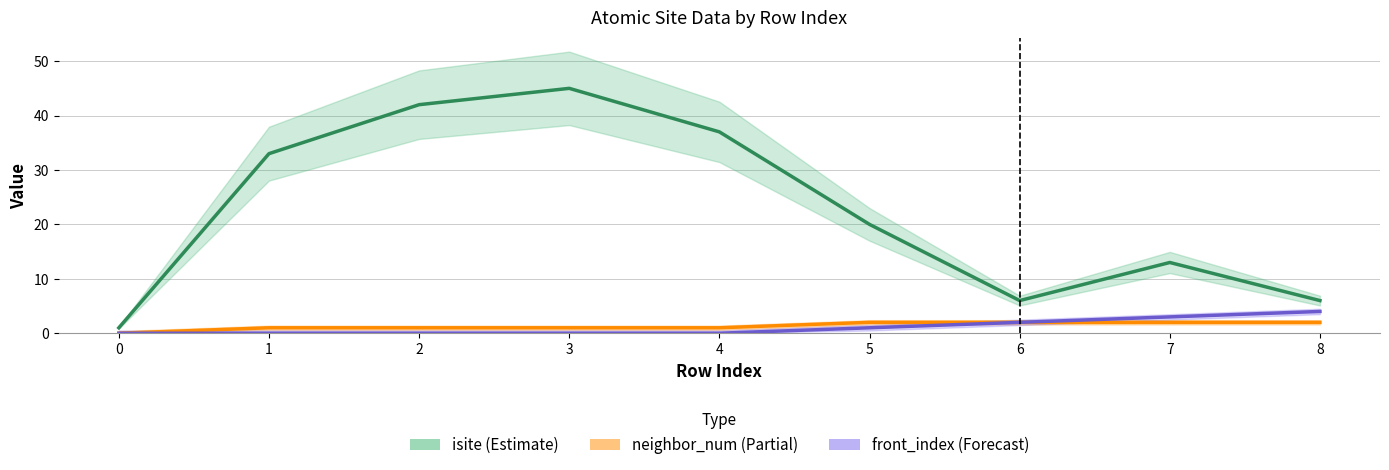

Reading left to right, what are all the values shown in this chart?

isite: 0=1	1=33	2=42	3=45	4=37	5=20	6=6	7=13	8=6
neighbor_num: 0=0	1=1	2=1	3=1	4=1	5=2	6=2	7=2	8=2
front_index: 0=0	1=0	2=0	3=0	4=0	5=1	6=2	7=3	8=4